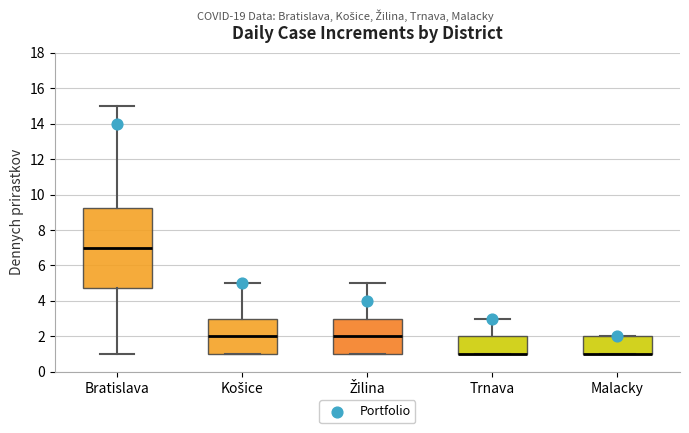

Reading left to right, transcribe this box plot: for each box, give where its median line is, the range the box spans, and where its two whiskers end, as read against the y-axis. The values are not printed on the chart, so give them approximately, as read against the axis.

Bratislava: median 7.0, box 4.8 to 9.2, whiskers 1.0 to 15.0
Košice: median 2.0, box 1.0 to 3.0, whiskers 1.0 to 5.0
Žilina: median 2.0, box 1.0 to 3.0, whiskers 1.0 to 5.0
Trnava: median 1.0 (drawn on the box's lower edge), box 1.0 to 2.0, whiskers 1.0 to 3.0
Malacky: median 1.0 (drawn on the box's lower edge), box 1.0 to 2.0, whiskers 1.0 to 2.0